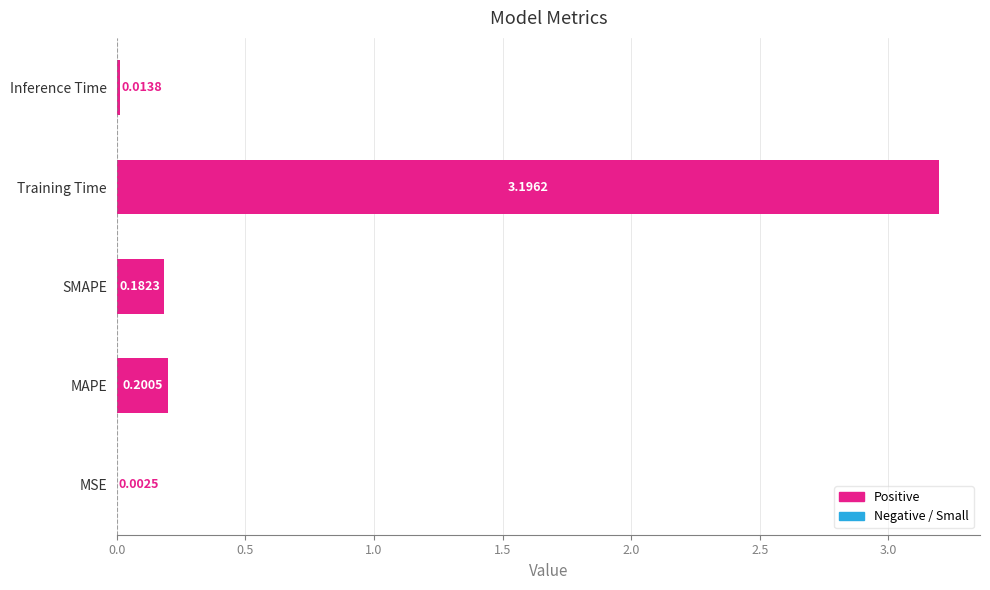

Where is the data nearest to the value 1?

MAPE